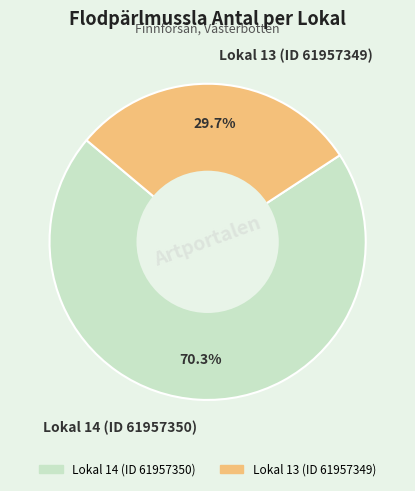

Which slice is the largest?

Lokal 14 (ID 61957350)